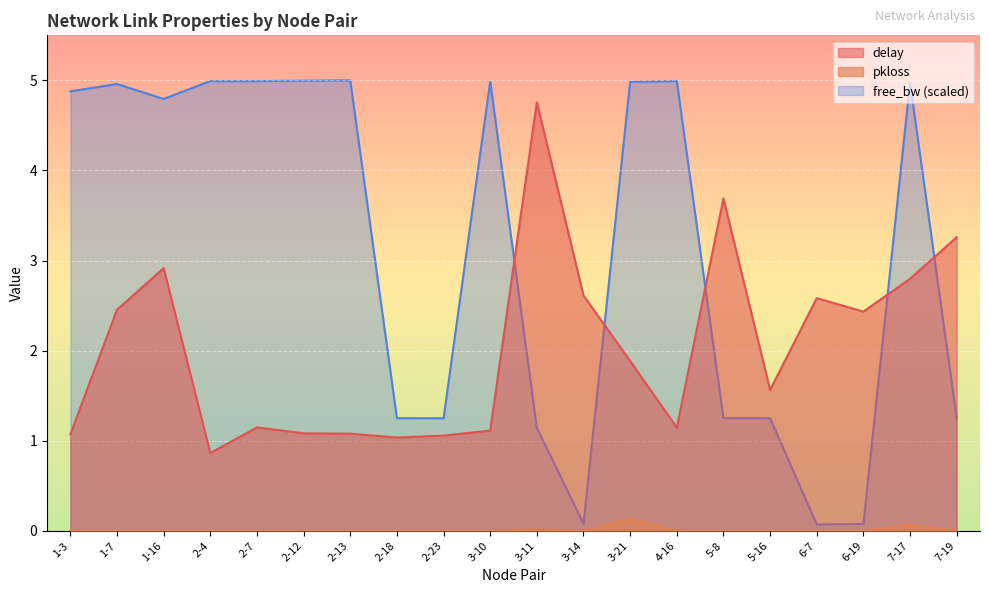

Is the value of delay at 3-14 greater than the value of free_bw_scaled at 3-21?

No